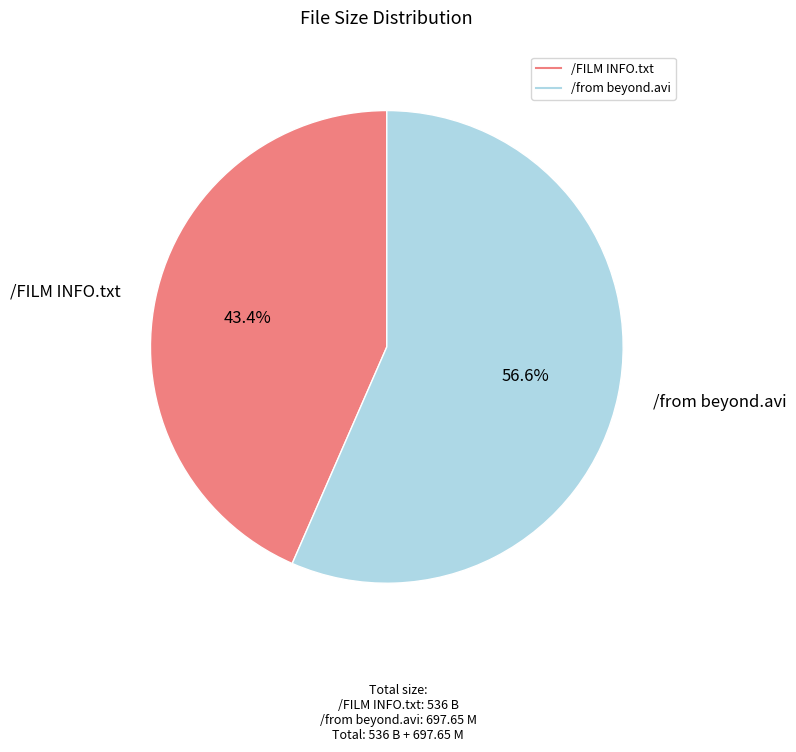

Which slice represents more than half of the pie?

/from beyond.avi